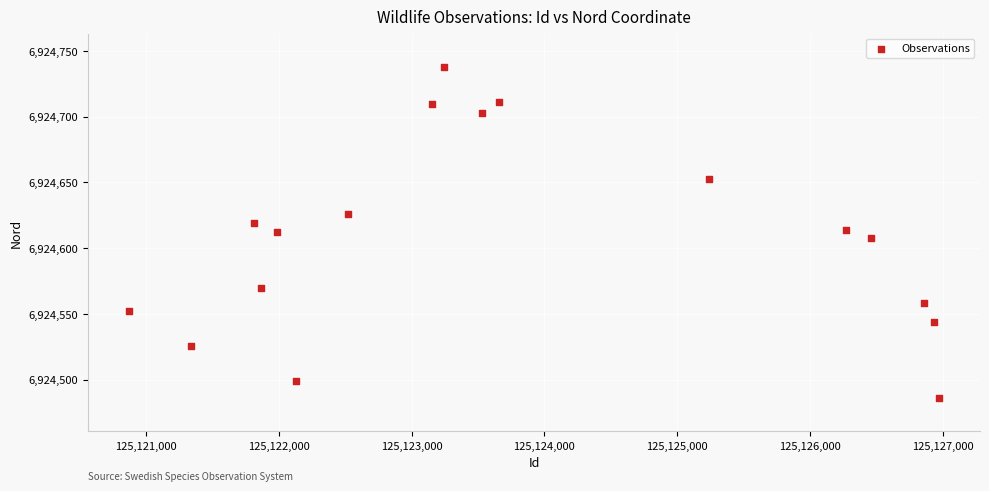

What is the range of Y values (max minus min)?

252